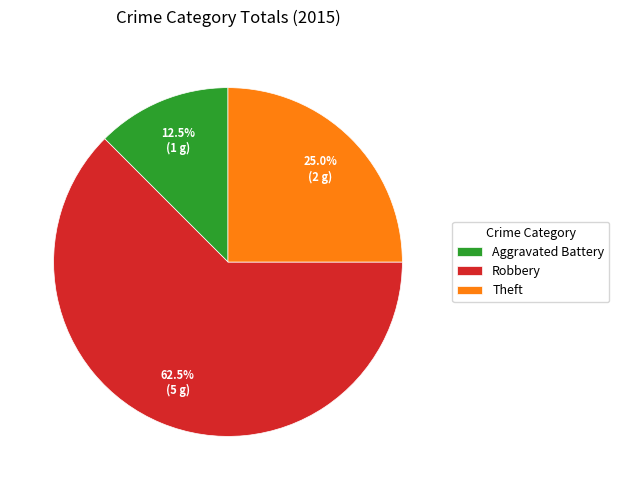

Which has a higher value, Aggravated Battery or Theft?

Theft